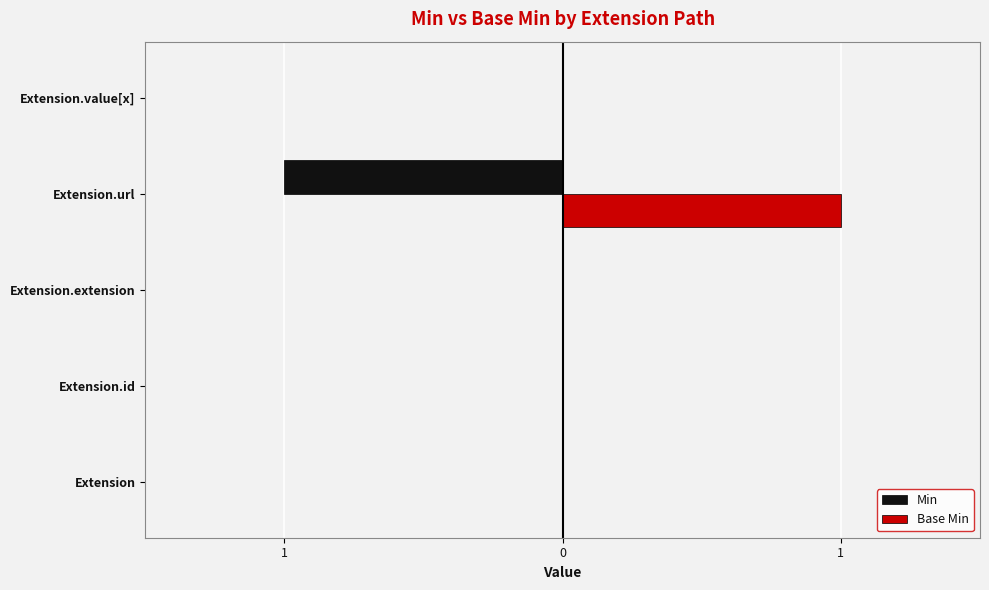

Rank the series by their average value, from lowest to highest.

Min, Base Min